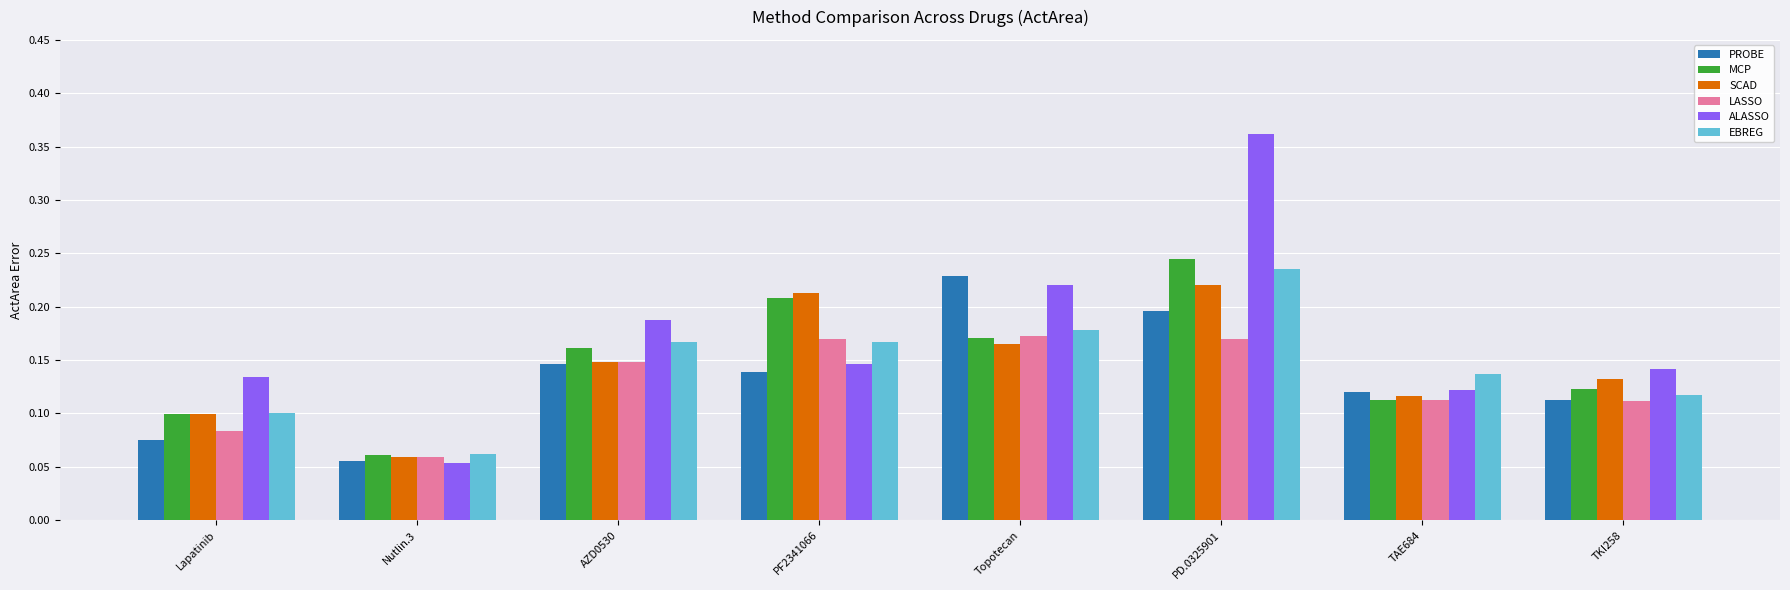

The SCAD series shows 0.1 at Lapatinib. True or false?

True